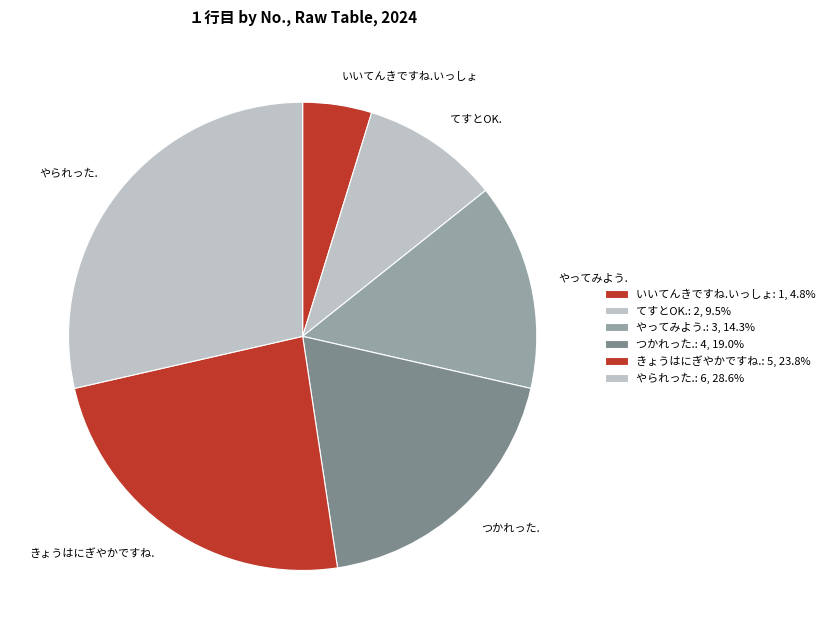

Count the number of slices in the pie.

6